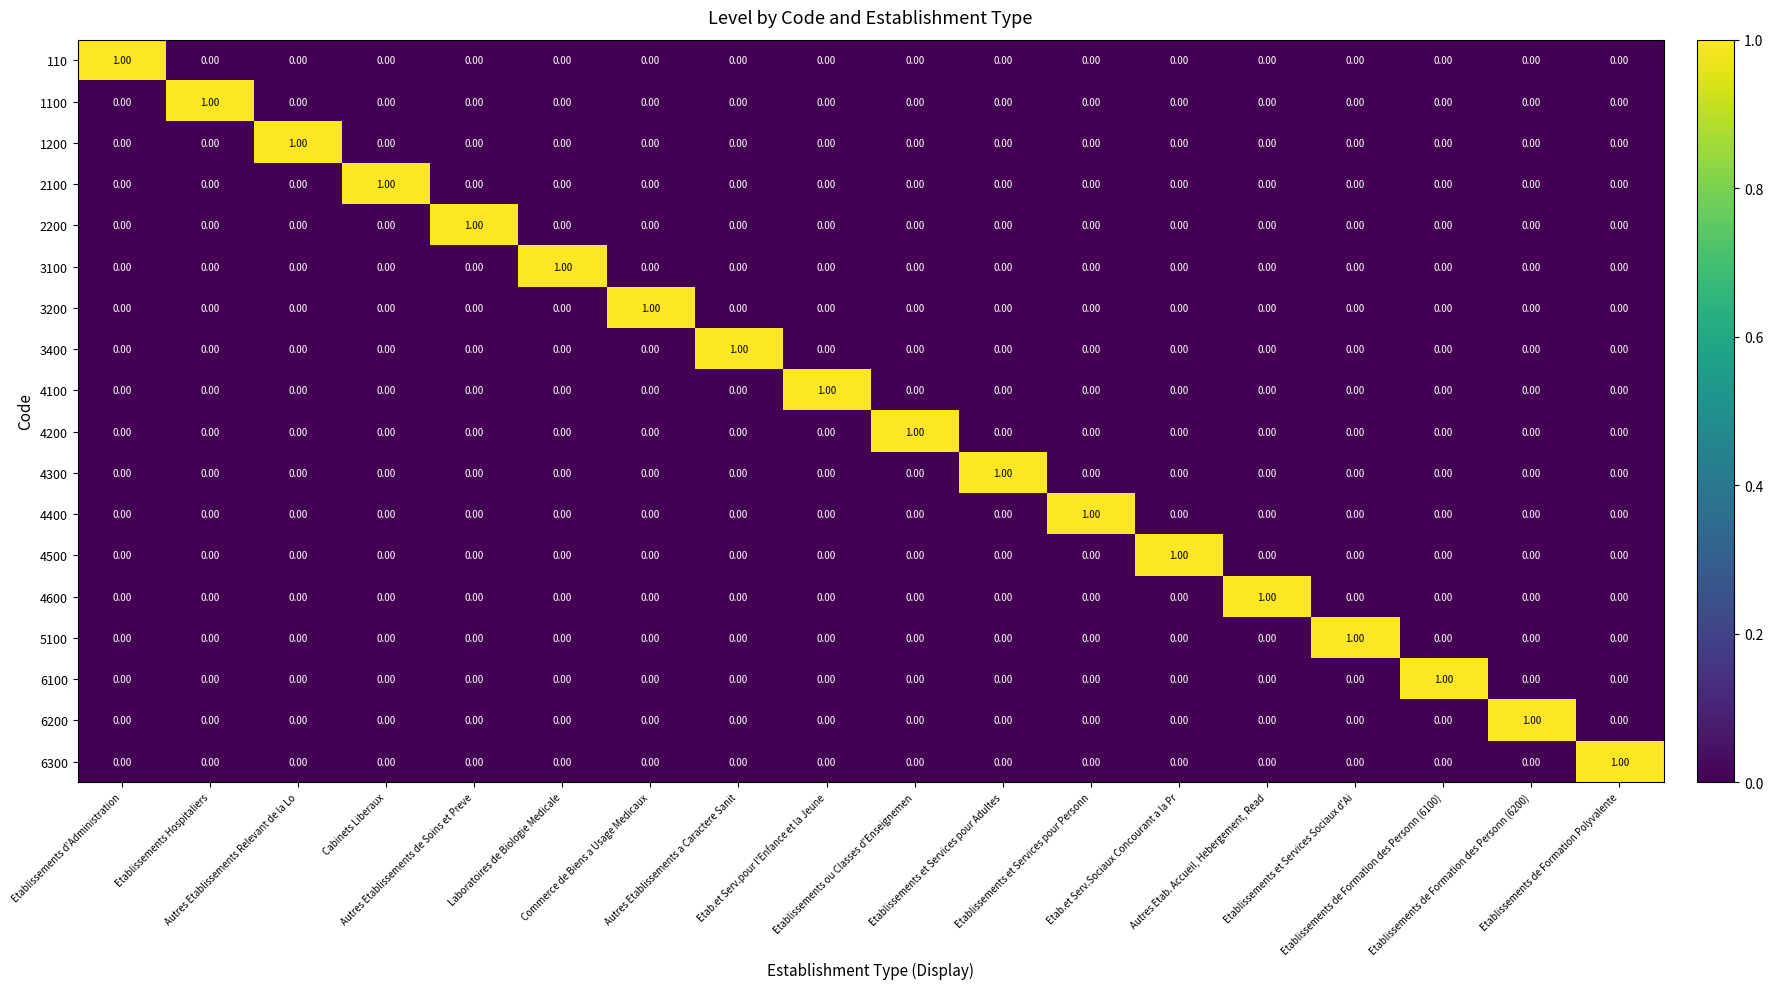

Reading left to right, what are all the values shown in this chart?

110: Etablissements d'Administration=1	Etablissements Hospitaliers=0	Autres Etablissements Relevant de la Lo=0	Cabinets Liberaux=0	Autres Etablissements de Soins et Preve=0	Laboratoires de Biologie Medicale=0	Commerce de Biens a Usage Medicaux=0	Autres Etablissements a Caractere Sanit=0	Etab.et Serv.pour l'Enfance et la Jeune=0	Etablissements ou Classes d'Enseignemen=0	Etablissements et Services pour Adultes=0	Etablissements et Services pour Personn=0	Etab.et Serv.Sociaux Concourant a la Pr=0	Autres Etab. Accueil, Hebergement, Read=0	Etablissements et Services Sociaux d'Ai=0	Etablissements de Formation des Personn (6100)=0	Etablissements de Formation des Personn (6200)=0	Etablissements de Formation Polyvalente=0
1100: Etablissements d'Administration=0	Etablissements Hospitaliers=1	Autres Etablissements Relevant de la Lo=0	Cabinets Liberaux=0	Autres Etablissements de Soins et Preve=0	Laboratoires de Biologie Medicale=0	Commerce de Biens a Usage Medicaux=0	Autres Etablissements a Caractere Sanit=0	Etab.et Serv.pour l'Enfance et la Jeune=0	Etablissements ou Classes d'Enseignemen=0	Etablissements et Services pour Adultes=0	Etablissements et Services pour Personn=0	Etab.et Serv.Sociaux Concourant a la Pr=0	Autres Etab. Accueil, Hebergement, Read=0	Etablissements et Services Sociaux d'Ai=0	Etablissements de Formation des Personn (6100)=0	Etablissements de Formation des Personn (6200)=0	Etablissements de Formation Polyvalente=0
1200: Etablissements d'Administration=0	Etablissements Hospitaliers=0	Autres Etablissements Relevant de la Lo=1	Cabinets Liberaux=0	Autres Etablissements de Soins et Preve=0	Laboratoires de Biologie Medicale=0	Commerce de Biens a Usage Medicaux=0	Autres Etablissements a Caractere Sanit=0	Etab.et Serv.pour l'Enfance et la Jeune=0	Etablissements ou Classes d'Enseignemen=0	Etablissements et Services pour Adultes=0	Etablissements et Services pour Personn=0	Etab.et Serv.Sociaux Concourant a la Pr=0	Autres Etab. Accueil, Hebergement, Read=0	Etablissements et Services Sociaux d'Ai=0	Etablissements de Formation des Personn (6100)=0	Etablissements de Formation des Personn (6200)=0	Etablissements de Formation Polyvalente=0
2100: Etablissements d'Administration=0	Etablissements Hospitaliers=0	Autres Etablissements Relevant de la Lo=0	Cabinets Liberaux=1	Autres Etablissements de Soins et Preve=0	Laboratoires de Biologie Medicale=0	Commerce de Biens a Usage Medicaux=0	Autres Etablissements a Caractere Sanit=0	Etab.et Serv.pour l'Enfance et la Jeune=0	Etablissements ou Classes d'Enseignemen=0	Etablissements et Services pour Adultes=0	Etablissements et Services pour Personn=0	Etab.et Serv.Sociaux Concourant a la Pr=0	Autres Etab. Accueil, Hebergement, Read=0	Etablissements et Services Sociaux d'Ai=0	Etablissements de Formation des Personn (6100)=0	Etablissements de Formation des Personn (6200)=0	Etablissements de Formation Polyvalente=0
2200: Etablissements d'Administration=0	Etablissements Hospitaliers=0	Autres Etablissements Relevant de la Lo=0	Cabinets Liberaux=0	Autres Etablissements de Soins et Preve=1	Laboratoires de Biologie Medicale=0	Commerce de Biens a Usage Medicaux=0	Autres Etablissements a Caractere Sanit=0	Etab.et Serv.pour l'Enfance et la Jeune=0	Etablissements ou Classes d'Enseignemen=0	Etablissements et Services pour Adultes=0	Etablissements et Services pour Personn=0	Etab.et Serv.Sociaux Concourant a la Pr=0	Autres Etab. Accueil, Hebergement, Read=0	Etablissements et Services Sociaux d'Ai=0	Etablissements de Formation des Personn (6100)=0	Etablissements de Formation des Personn (6200)=0	Etablissements de Formation Polyvalente=0
3100: Etablissements d'Administration=0	Etablissements Hospitaliers=0	Autres Etablissements Relevant de la Lo=0	Cabinets Liberaux=0	Autres Etablissements de Soins et Preve=0	Laboratoires de Biologie Medicale=1	Commerce de Biens a Usage Medicaux=0	Autres Etablissements a Caractere Sanit=0	Etab.et Serv.pour l'Enfance et la Jeune=0	Etablissements ou Classes d'Enseignemen=0	Etablissements et Services pour Adultes=0	Etablissements et Services pour Personn=0	Etab.et Serv.Sociaux Concourant a la Pr=0	Autres Etab. Accueil, Hebergement, Read=0	Etablissements et Services Sociaux d'Ai=0	Etablissements de Formation des Personn (6100)=0	Etablissements de Formation des Personn (6200)=0	Etablissements de Formation Polyvalente=0
3200: Etablissements d'Administration=0	Etablissements Hospitaliers=0	Autres Etablissements Relevant de la Lo=0	Cabinets Liberaux=0	Autres Etablissements de Soins et Preve=0	Laboratoires de Biologie Medicale=0	Commerce de Biens a Usage Medicaux=1	Autres Etablissements a Caractere Sanit=0	Etab.et Serv.pour l'Enfance et la Jeune=0	Etablissements ou Classes d'Enseignemen=0	Etablissements et Services pour Adultes=0	Etablissements et Services pour Personn=0	Etab.et Serv.Sociaux Concourant a la Pr=0	Autres Etab. Accueil, Hebergement, Read=0	Etablissements et Services Sociaux d'Ai=0	Etablissements de Formation des Personn (6100)=0	Etablissements de Formation des Personn (6200)=0	Etablissements de Formation Polyvalente=0
3400: Etablissements d'Administration=0	Etablissements Hospitaliers=0	Autres Etablissements Relevant de la Lo=0	Cabinets Liberaux=0	Autres Etablissements de Soins et Preve=0	Laboratoires de Biologie Medicale=0	Commerce de Biens a Usage Medicaux=0	Autres Etablissements a Caractere Sanit=1	Etab.et Serv.pour l'Enfance et la Jeune=0	Etablissements ou Classes d'Enseignemen=0	Etablissements et Services pour Adultes=0	Etablissements et Services pour Personn=0	Etab.et Serv.Sociaux Concourant a la Pr=0	Autres Etab. Accueil, Hebergement, Read=0	Etablissements et Services Sociaux d'Ai=0	Etablissements de Formation des Personn (6100)=0	Etablissements de Formation des Personn (6200)=0	Etablissements de Formation Polyvalente=0
4100: Etablissements d'Administration=0	Etablissements Hospitaliers=0	Autres Etablissements Relevant de la Lo=0	Cabinets Liberaux=0	Autres Etablissements de Soins et Preve=0	Laboratoires de Biologie Medicale=0	Commerce de Biens a Usage Medicaux=0	Autres Etablissements a Caractere Sanit=0	Etab.et Serv.pour l'Enfance et la Jeune=1	Etablissements ou Classes d'Enseignemen=0	Etablissements et Services pour Adultes=0	Etablissements et Services pour Personn=0	Etab.et Serv.Sociaux Concourant a la Pr=0	Autres Etab. Accueil, Hebergement, Read=0	Etablissements et Services Sociaux d'Ai=0	Etablissements de Formation des Personn (6100)=0	Etablissements de Formation des Personn (6200)=0	Etablissements de Formation Polyvalente=0
4200: Etablissements d'Administration=0	Etablissements Hospitaliers=0	Autres Etablissements Relevant de la Lo=0	Cabinets Liberaux=0	Autres Etablissements de Soins et Preve=0	Laboratoires de Biologie Medicale=0	Commerce de Biens a Usage Medicaux=0	Autres Etablissements a Caractere Sanit=0	Etab.et Serv.pour l'Enfance et la Jeune=0	Etablissements ou Classes d'Enseignemen=1	Etablissements et Services pour Adultes=0	Etablissements et Services pour Personn=0	Etab.et Serv.Sociaux Concourant a la Pr=0	Autres Etab. Accueil, Hebergement, Read=0	Etablissements et Services Sociaux d'Ai=0	Etablissements de Formation des Personn (6100)=0	Etablissements de Formation des Personn (6200)=0	Etablissements de Formation Polyvalente=0
4300: Etablissements d'Administration=0	Etablissements Hospitaliers=0	Autres Etablissements Relevant de la Lo=0	Cabinets Liberaux=0	Autres Etablissements de Soins et Preve=0	Laboratoires de Biologie Medicale=0	Commerce de Biens a Usage Medicaux=0	Autres Etablissements a Caractere Sanit=0	Etab.et Serv.pour l'Enfance et la Jeune=0	Etablissements ou Classes d'Enseignemen=0	Etablissements et Services pour Adultes=1	Etablissements et Services pour Personn=0	Etab.et Serv.Sociaux Concourant a la Pr=0	Autres Etab. Accueil, Hebergement, Read=0	Etablissements et Services Sociaux d'Ai=0	Etablissements de Formation des Personn (6100)=0	Etablissements de Formation des Personn (6200)=0	Etablissements de Formation Polyvalente=0
4400: Etablissements d'Administration=0	Etablissements Hospitaliers=0	Autres Etablissements Relevant de la Lo=0	Cabinets Liberaux=0	Autres Etablissements de Soins et Preve=0	Laboratoires de Biologie Medicale=0	Commerce de Biens a Usage Medicaux=0	Autres Etablissements a Caractere Sanit=0	Etab.et Serv.pour l'Enfance et la Jeune=0	Etablissements ou Classes d'Enseignemen=0	Etablissements et Services pour Adultes=0	Etablissements et Services pour Personn=1	Etab.et Serv.Sociaux Concourant a la Pr=0	Autres Etab. Accueil, Hebergement, Read=0	Etablissements et Services Sociaux d'Ai=0	Etablissements de Formation des Personn (6100)=0	Etablissements de Formation des Personn (6200)=0	Etablissements de Formation Polyvalente=0
4500: Etablissements d'Administration=0	Etablissements Hospitaliers=0	Autres Etablissements Relevant de la Lo=0	Cabinets Liberaux=0	Autres Etablissements de Soins et Preve=0	Laboratoires de Biologie Medicale=0	Commerce de Biens a Usage Medicaux=0	Autres Etablissements a Caractere Sanit=0	Etab.et Serv.pour l'Enfance et la Jeune=0	Etablissements ou Classes d'Enseignemen=0	Etablissements et Services pour Adultes=0	Etablissements et Services pour Personn=0	Etab.et Serv.Sociaux Concourant a la Pr=1	Autres Etab. Accueil, Hebergement, Read=0	Etablissements et Services Sociaux d'Ai=0	Etablissements de Formation des Personn (6100)=0	Etablissements de Formation des Personn (6200)=0	Etablissements de Formation Polyvalente=0
4600: Etablissements d'Administration=0	Etablissements Hospitaliers=0	Autres Etablissements Relevant de la Lo=0	Cabinets Liberaux=0	Autres Etablissements de Soins et Preve=0	Laboratoires de Biologie Medicale=0	Commerce de Biens a Usage Medicaux=0	Autres Etablissements a Caractere Sanit=0	Etab.et Serv.pour l'Enfance et la Jeune=0	Etablissements ou Classes d'Enseignemen=0	Etablissements et Services pour Adultes=0	Etablissements et Services pour Personn=0	Etab.et Serv.Sociaux Concourant a la Pr=0	Autres Etab. Accueil, Hebergement, Read=1	Etablissements et Services Sociaux d'Ai=0	Etablissements de Formation des Personn (6100)=0	Etablissements de Formation des Personn (6200)=0	Etablissements de Formation Polyvalente=0
5100: Etablissements d'Administration=0	Etablissements Hospitaliers=0	Autres Etablissements Relevant de la Lo=0	Cabinets Liberaux=0	Autres Etablissements de Soins et Preve=0	Laboratoires de Biologie Medicale=0	Commerce de Biens a Usage Medicaux=0	Autres Etablissements a Caractere Sanit=0	Etab.et Serv.pour l'Enfance et la Jeune=0	Etablissements ou Classes d'Enseignemen=0	Etablissements et Services pour Adultes=0	Etablissements et Services pour Personn=0	Etab.et Serv.Sociaux Concourant a la Pr=0	Autres Etab. Accueil, Hebergement, Read=0	Etablissements et Services Sociaux d'Ai=1	Etablissements de Formation des Personn (6100)=0	Etablissements de Formation des Personn (6200)=0	Etablissements de Formation Polyvalente=0
6100: Etablissements d'Administration=0	Etablissements Hospitaliers=0	Autres Etablissements Relevant de la Lo=0	Cabinets Liberaux=0	Autres Etablissements de Soins et Preve=0	Laboratoires de Biologie Medicale=0	Commerce de Biens a Usage Medicaux=0	Autres Etablissements a Caractere Sanit=0	Etab.et Serv.pour l'Enfance et la Jeune=0	Etablissements ou Classes d'Enseignemen=0	Etablissements et Services pour Adultes=0	Etablissements et Services pour Personn=0	Etab.et Serv.Sociaux Concourant a la Pr=0	Autres Etab. Accueil, Hebergement, Read=0	Etablissements et Services Sociaux d'Ai=0	Etablissements de Formation des Personn (6100)=1	Etablissements de Formation des Personn (6200)=0	Etablissements de Formation Polyvalente=0
6200: Etablissements d'Administration=0	Etablissements Hospitaliers=0	Autres Etablissements Relevant de la Lo=0	Cabinets Liberaux=0	Autres Etablissements de Soins et Preve=0	Laboratoires de Biologie Medicale=0	Commerce de Biens a Usage Medicaux=0	Autres Etablissements a Caractere Sanit=0	Etab.et Serv.pour l'Enfance et la Jeune=0	Etablissements ou Classes d'Enseignemen=0	Etablissements et Services pour Adultes=0	Etablissements et Services pour Personn=0	Etab.et Serv.Sociaux Concourant a la Pr=0	Autres Etab. Accueil, Hebergement, Read=0	Etablissements et Services Sociaux d'Ai=0	Etablissements de Formation des Personn (6100)=0	Etablissements de Formation des Personn (6200)=1	Etablissements de Formation Polyvalente=0
6300: Etablissements d'Administration=0	Etablissements Hospitaliers=0	Autres Etablissements Relevant de la Lo=0	Cabinets Liberaux=0	Autres Etablissements de Soins et Preve=0	Laboratoires de Biologie Medicale=0	Commerce de Biens a Usage Medicaux=0	Autres Etablissements a Caractere Sanit=0	Etab.et Serv.pour l'Enfance et la Jeune=0	Etablissements ou Classes d'Enseignemen=0	Etablissements et Services pour Adultes=0	Etablissements et Services pour Personn=0	Etab.et Serv.Sociaux Concourant a la Pr=0	Autres Etab. Accueil, Hebergement, Read=0	Etablissements et Services Sociaux d'Ai=0	Etablissements de Formation des Personn (6100)=0	Etablissements de Formation des Personn (6200)=0	Etablissements de Formation Polyvalente=1